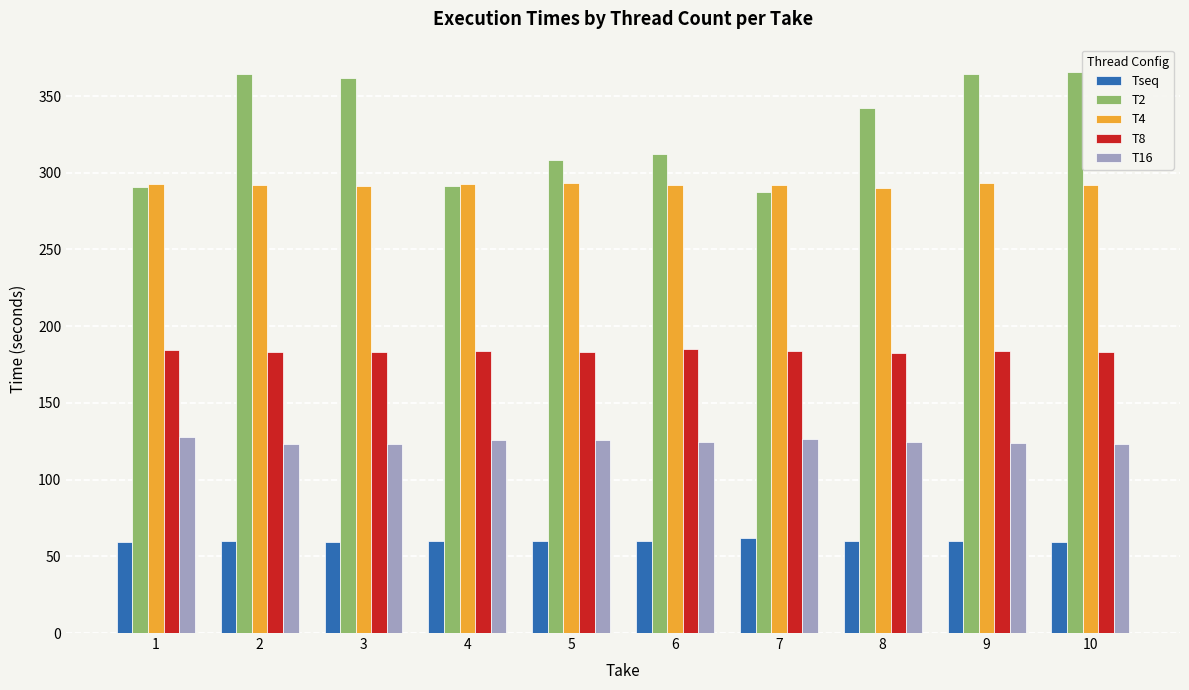

What is the greatest value displayed?

365.3